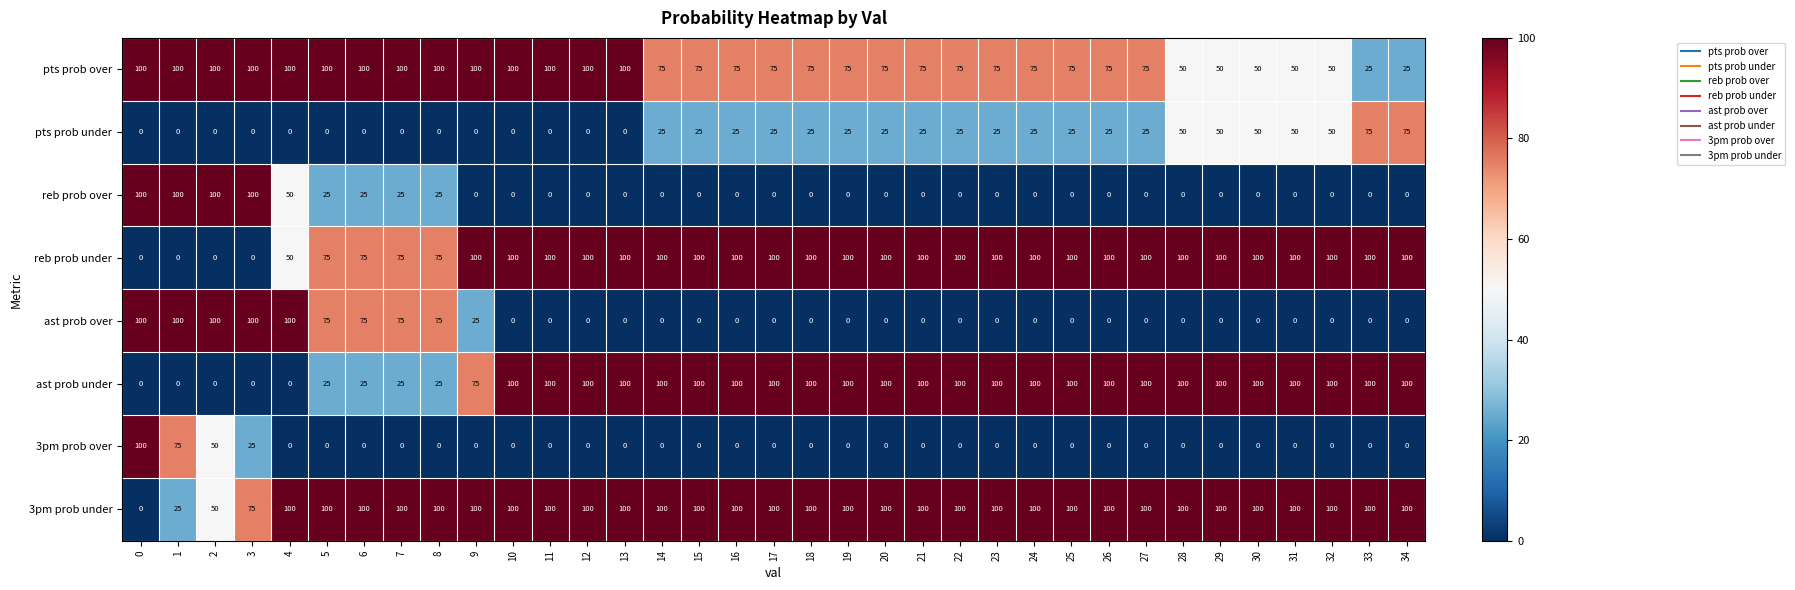

What is the difference between the pts prob over values at 14 and 32?

25